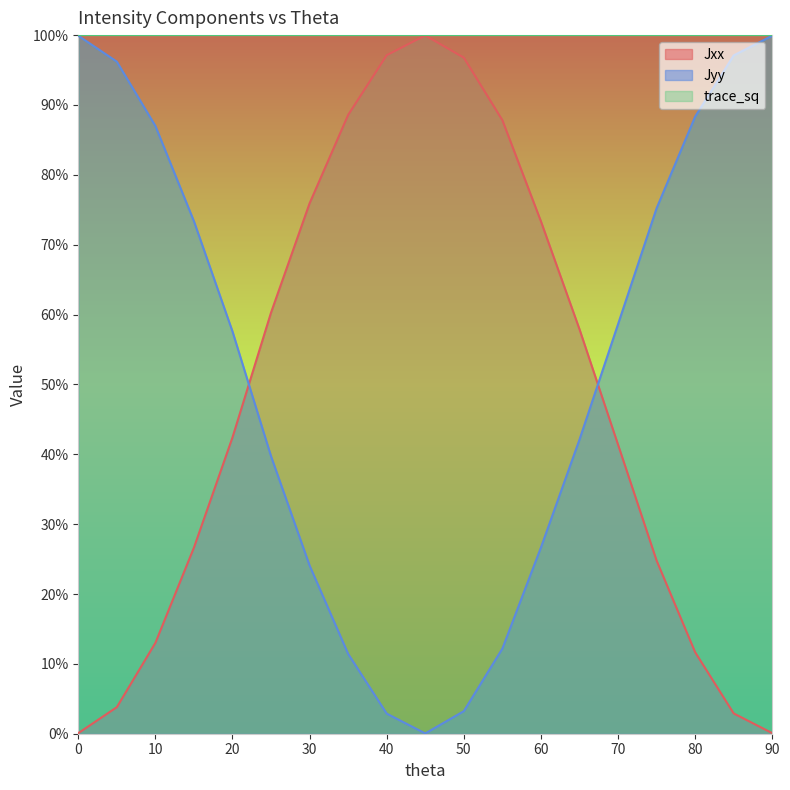

Which series has the largest total across all categories?

trace_sq